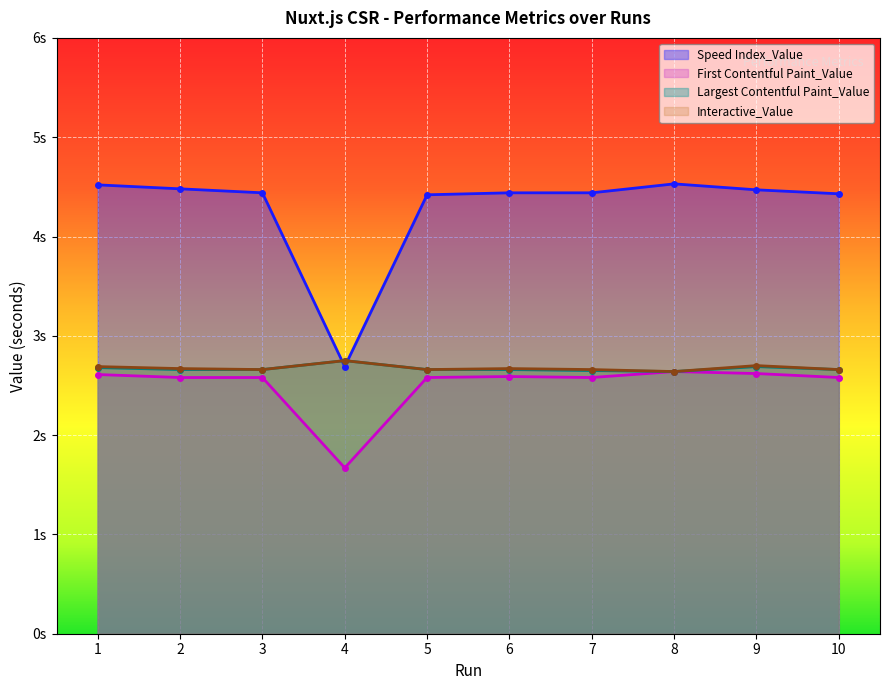

How many lines are shown in the chart?

4